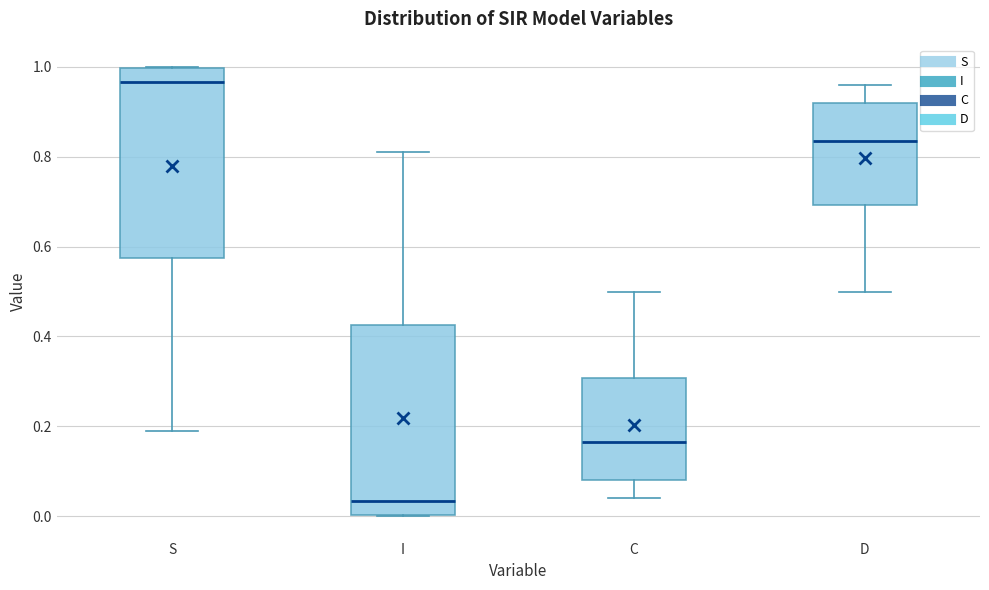

Which box has the lowest median line?

I